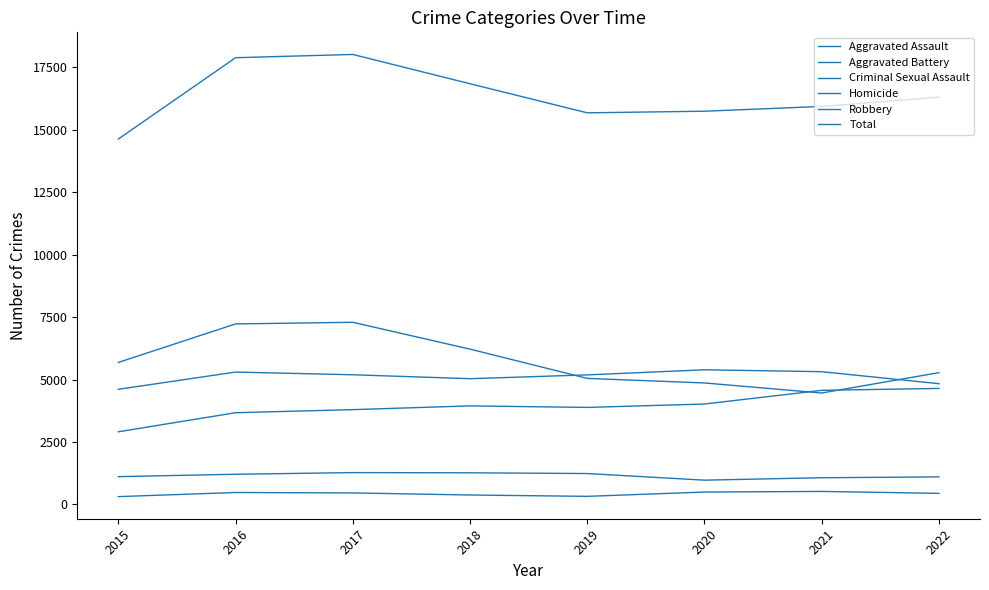

Is this an area chart (filled region under the line)?

No